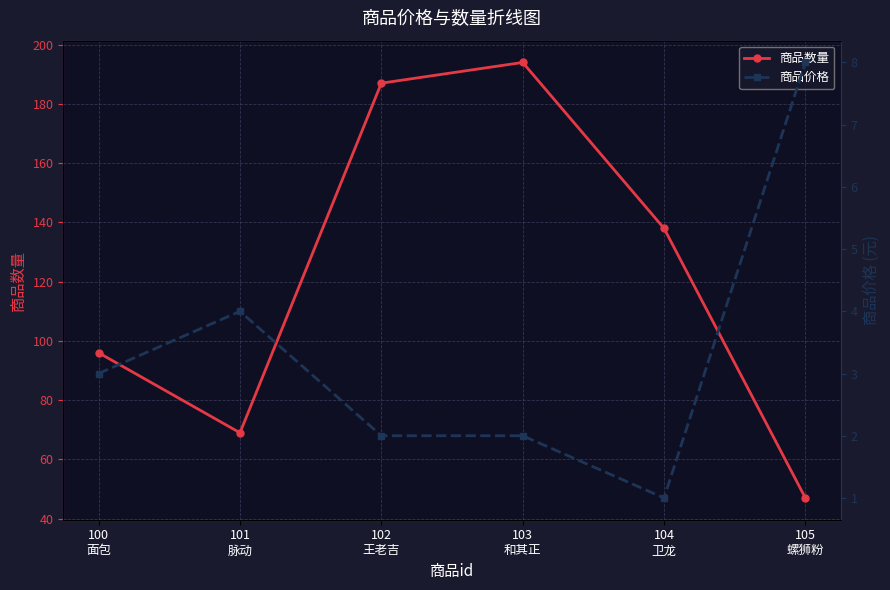

At how many categories does at least one series exceed 130?

3